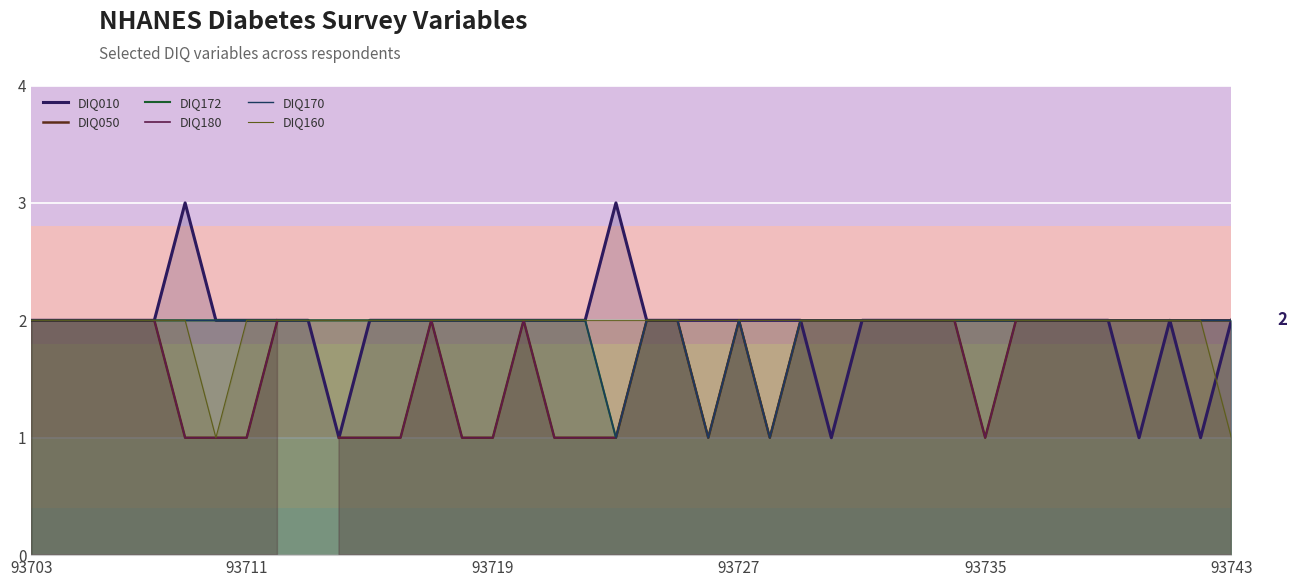

True or false: DIQ172 and DIQ050 intersect in this chart.

False